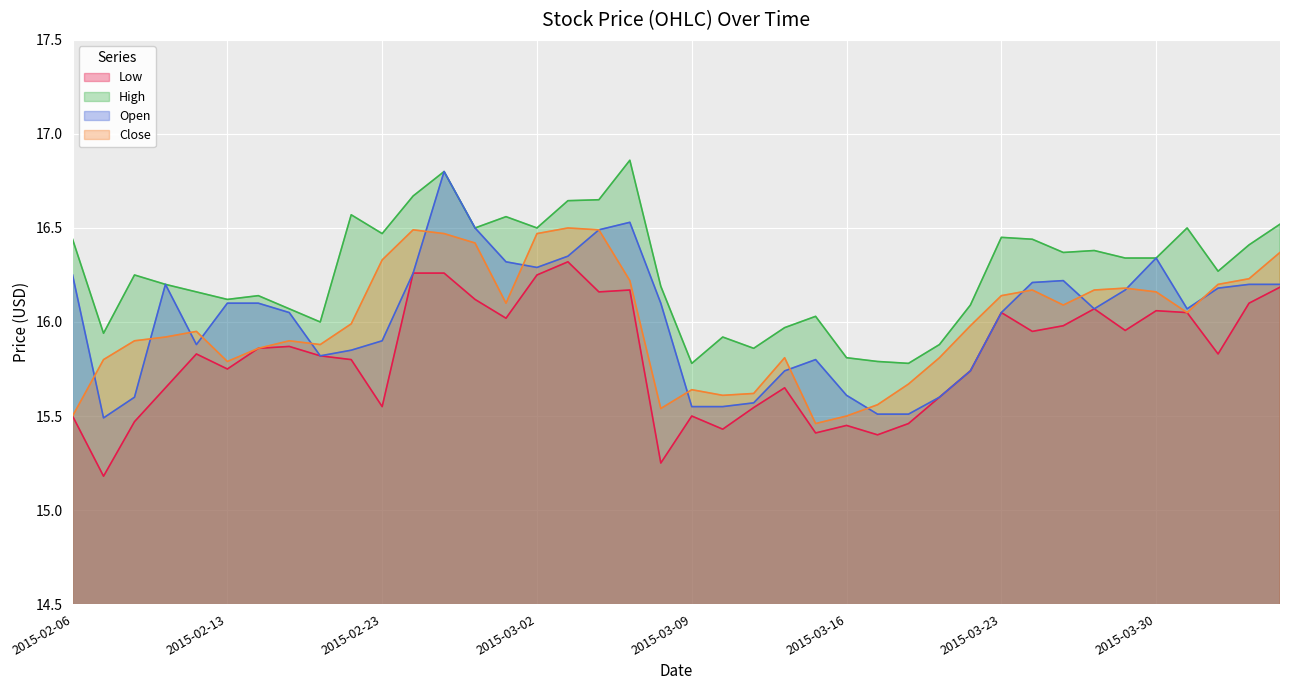

What is the value of the Low point at the 5th from the left?

15.8